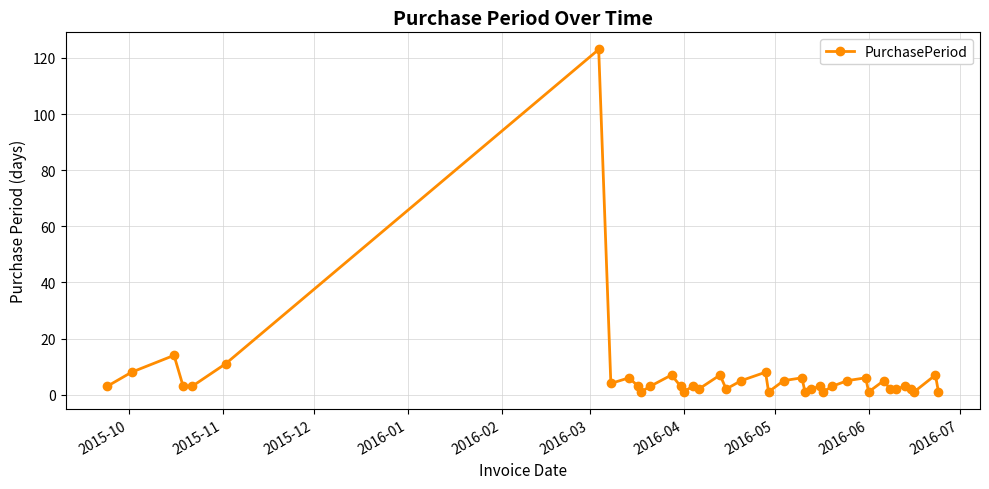

Is this an area chart (filled region under the line)?

No